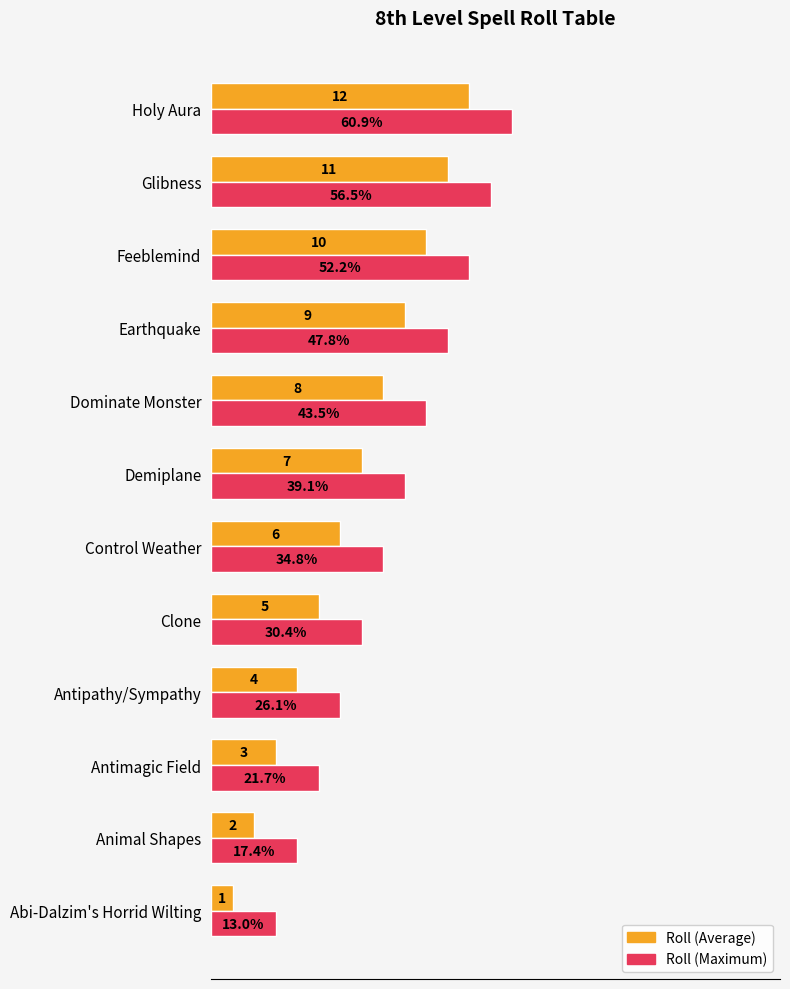

Where is Roll (Maximum) nearest to the value 8?

Control Weather